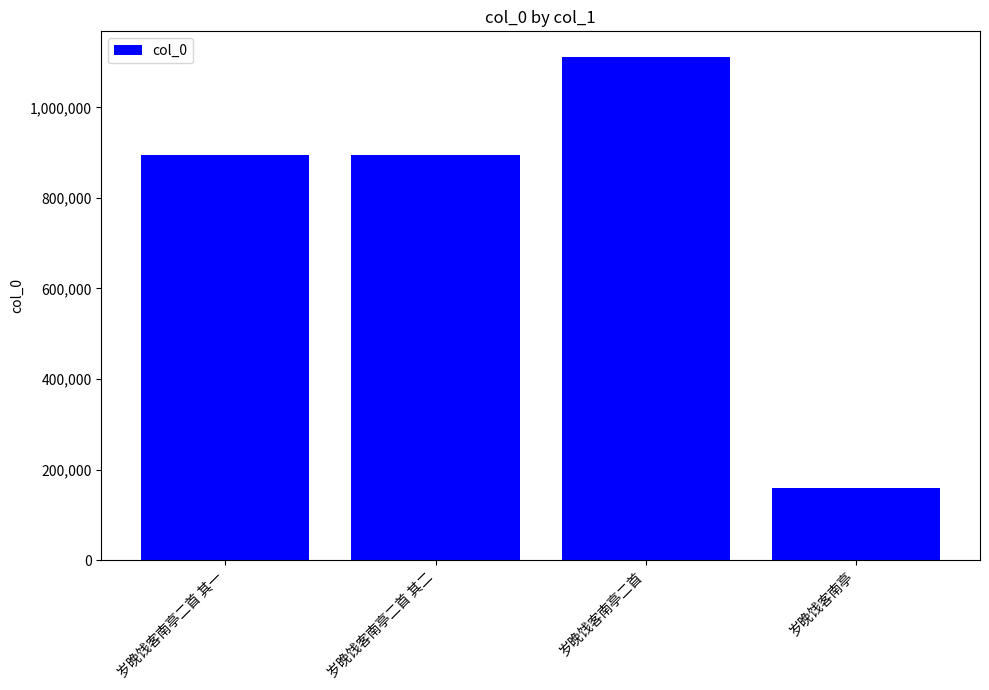

Which has a higher value, 岁晚饯客南亭 or 岁晚饯客南亭二首 其二?

岁晚饯客南亭二首 其二